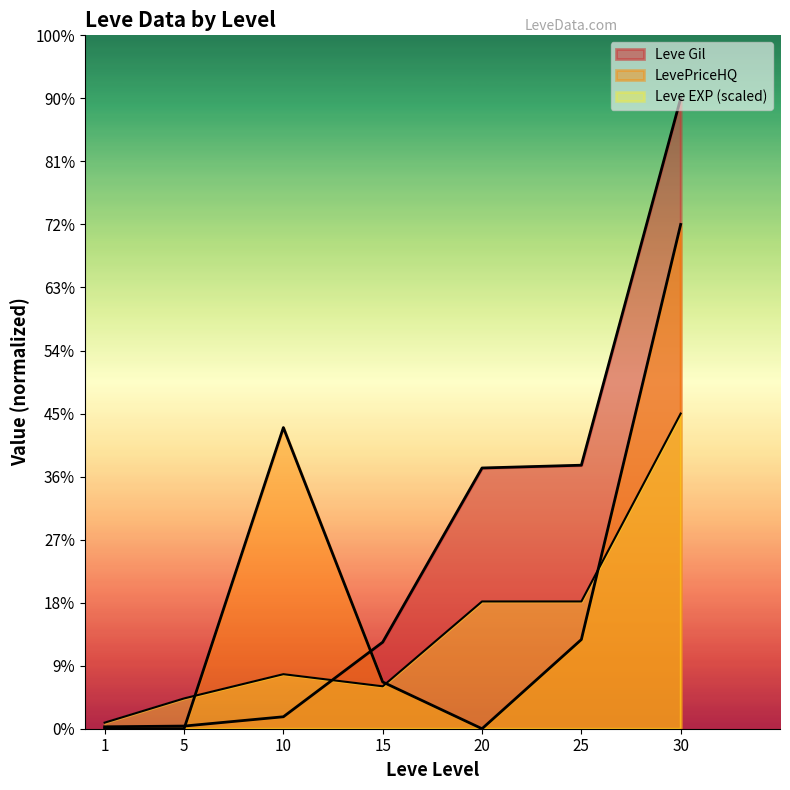

Which label corresponds to the largest value in the chart?

30